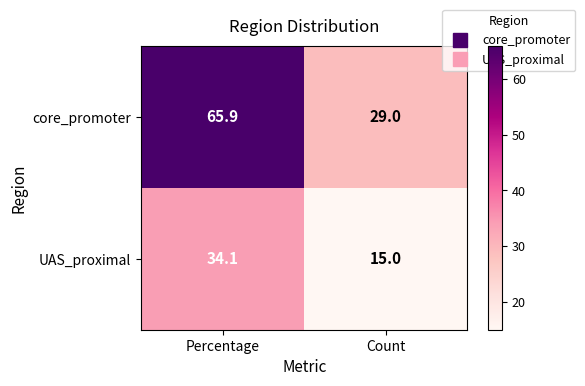

Reading left to right, list all the values displayed in this chart.

core_promoter: 65.9	29.0
UAS_proximal: 34.1	15.0